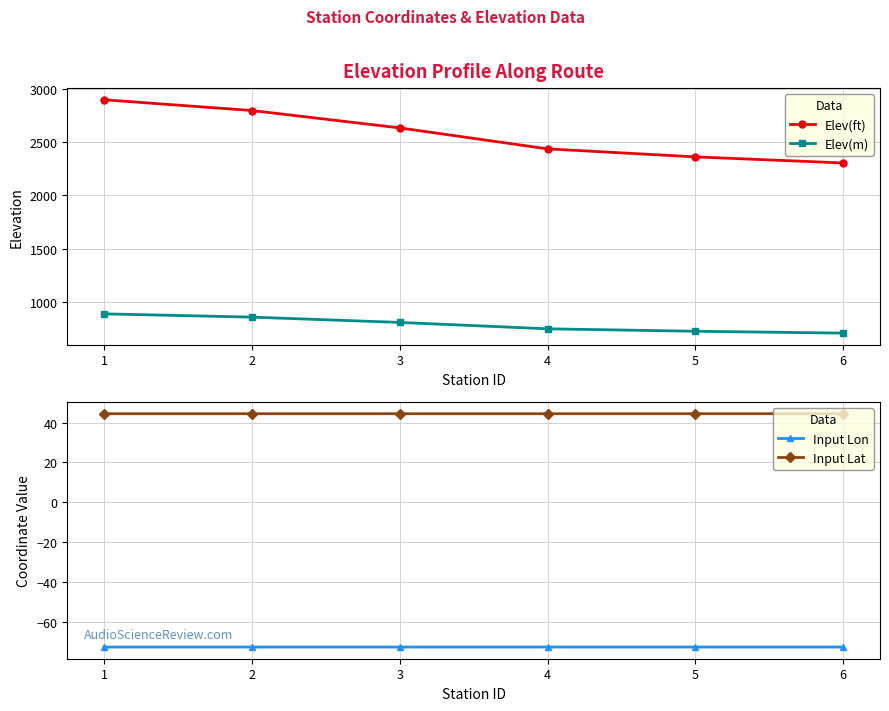

Which series has the widest spread of values?

Elev(ft)